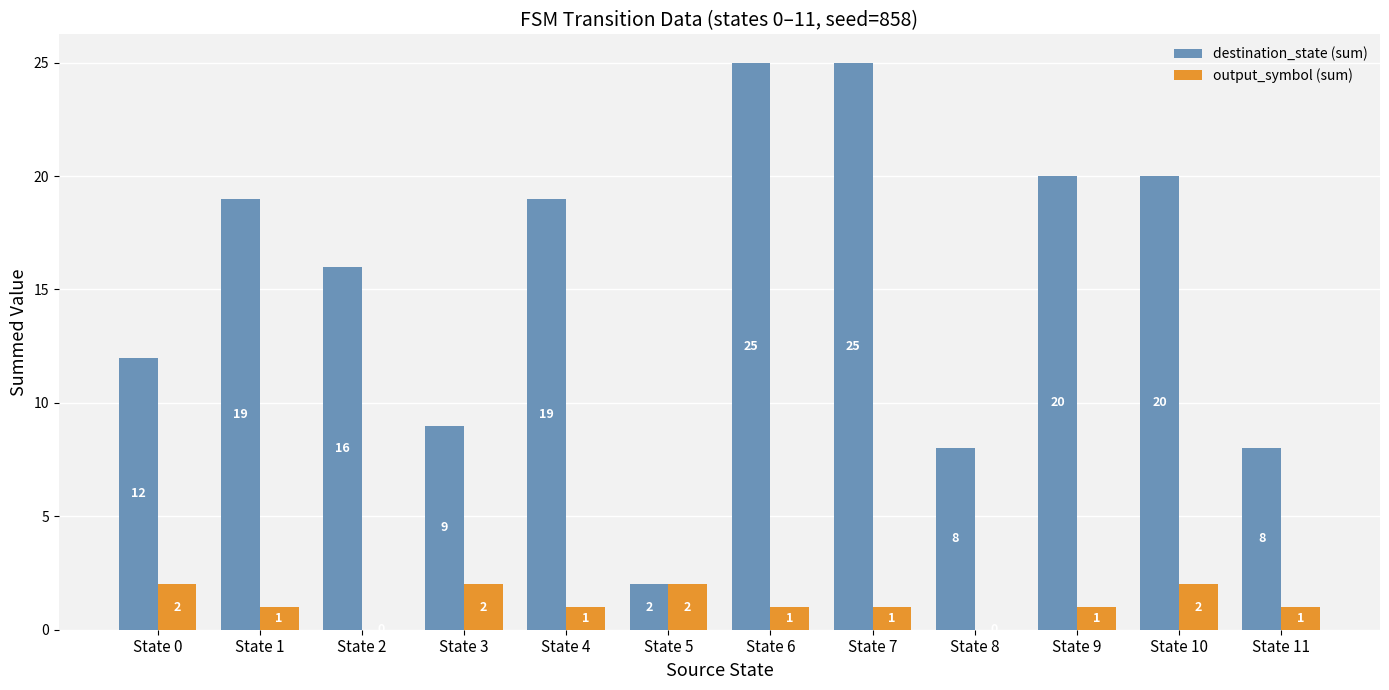

Between State 3 and State 4, which series saw the biggest shift?

destination_state (sum)